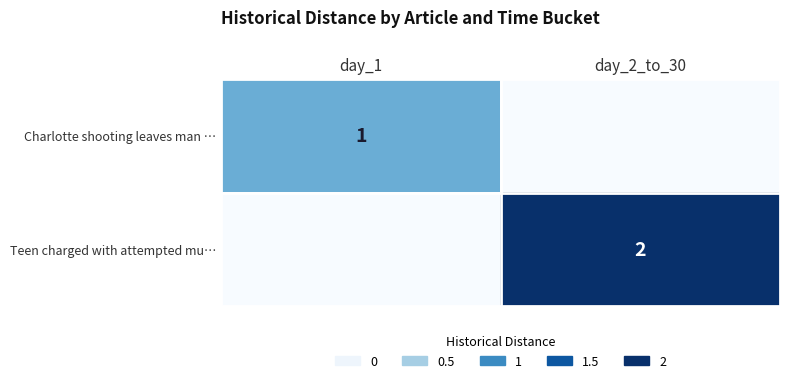

What is the average value?

1